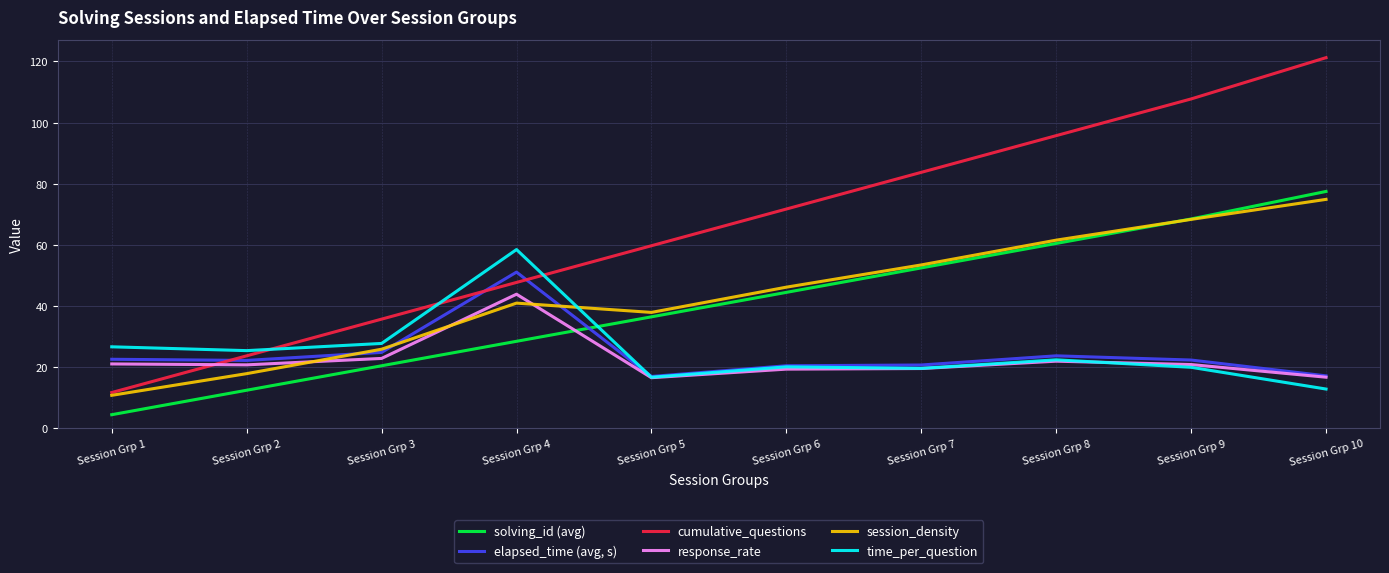

True or false: response_rate has a value of 16.6 at Session Grp 5.

True